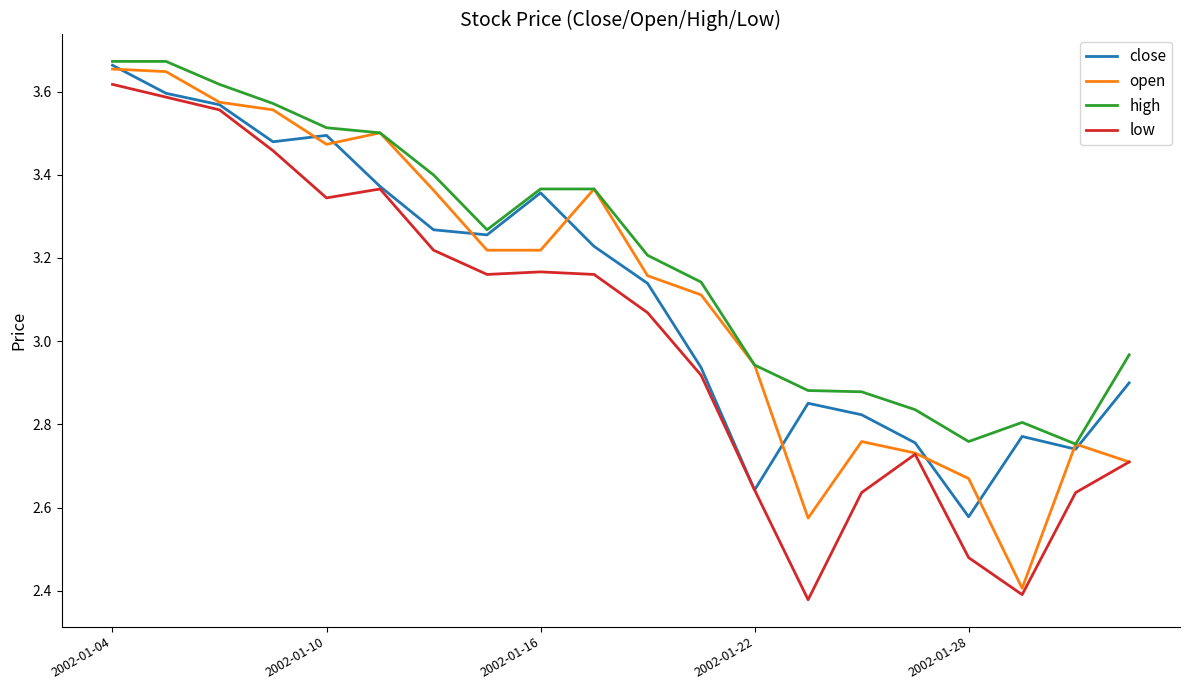

True or false: high and low cross at least once.

False